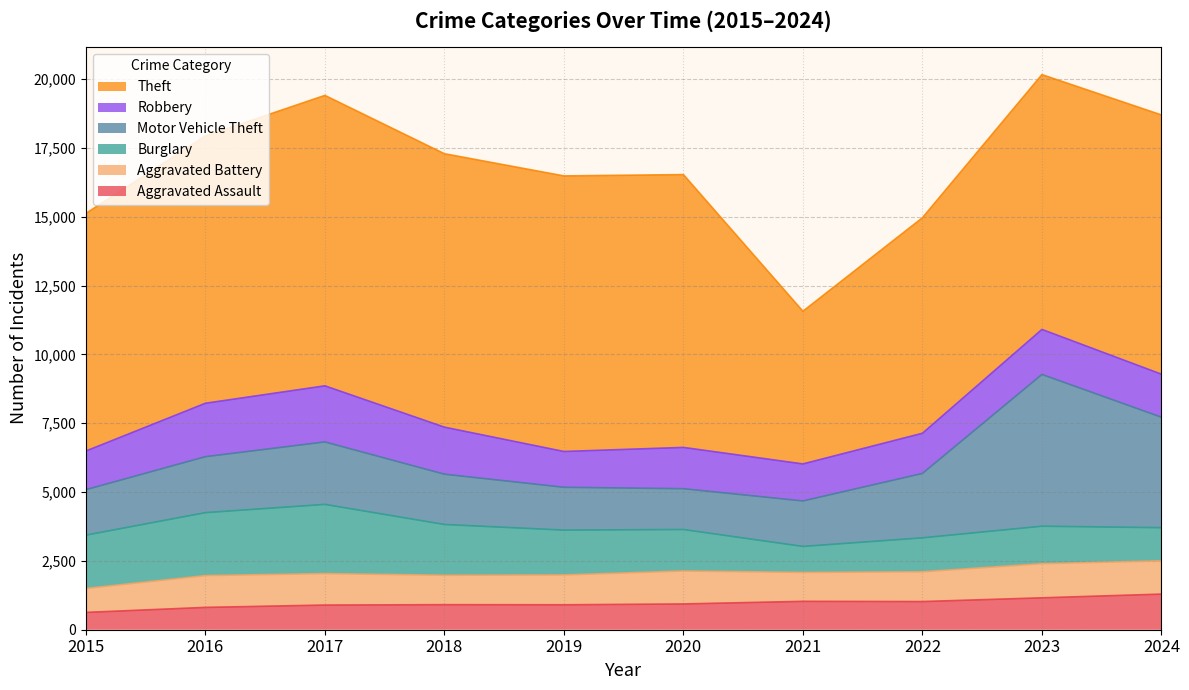

Reading left to right, list all the values displayed in this chart.

Aggravated Assault: 629	811	896	910	906	936	1031	1023	1159	1294
Aggravated Battery: 871	1156	1144	1069	1084	1198	1051	1082	1240	1209
Burglary: 1936	2286	2513	1844	1629	1507	944	1233	1362	1204
Motor Vehicle Theft: 1652	2033	2269	1827	1556	1482	1652	2339	5513	4013
Robbery: 1404	1941	2038	1709	1300	1500	1345	1460	1635	1563
Theft: 8632	9712	10551	9933	10011	9911	5547	7829	9257	9418